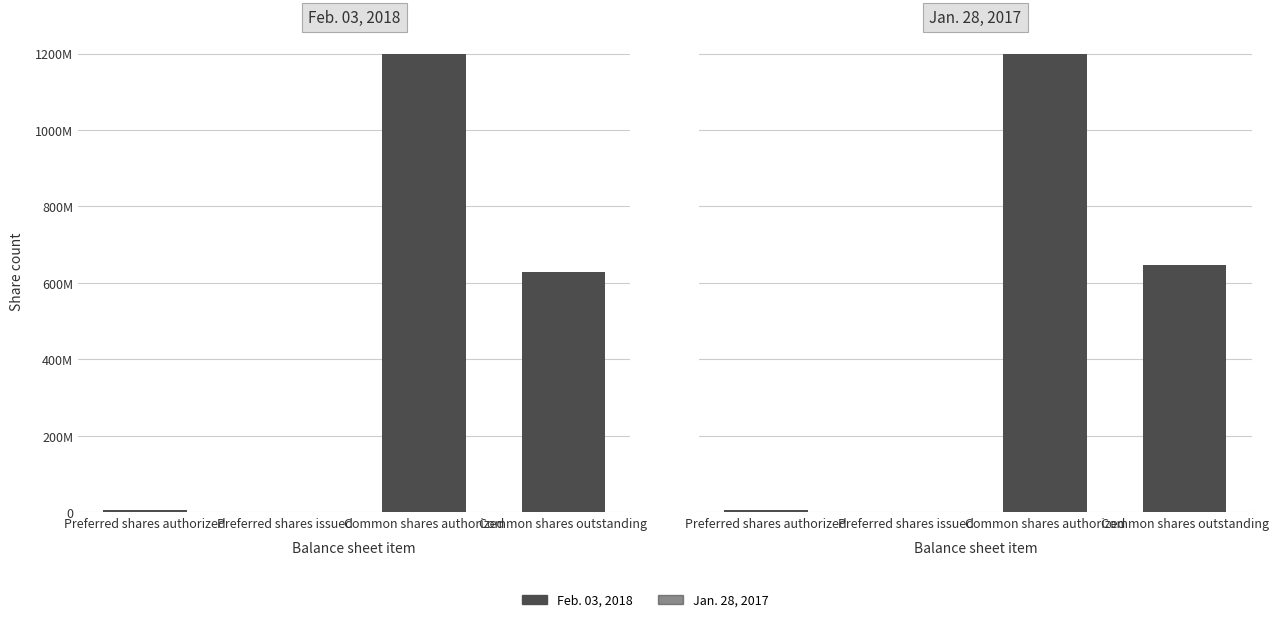

What is the label of the 4th bar from the left?

Common shares outstanding